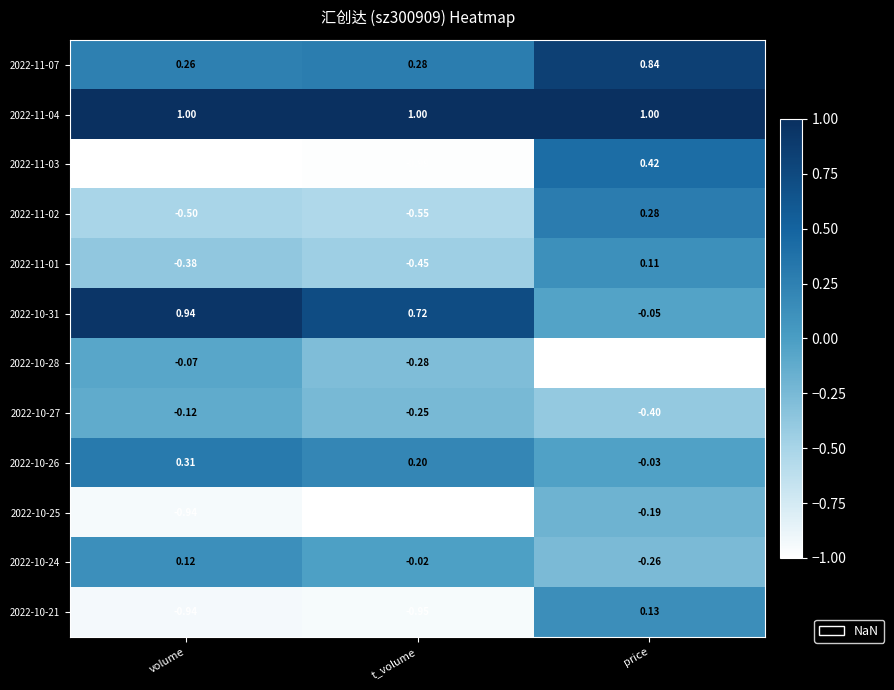

List the labels in order of 2022-10-28 value, smallest first.

price, t_volume, volume